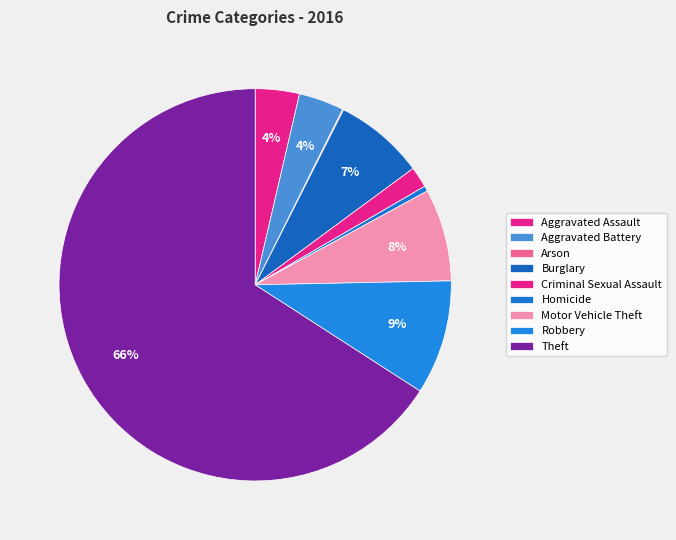

Is Burglary the majority of the pie?

No